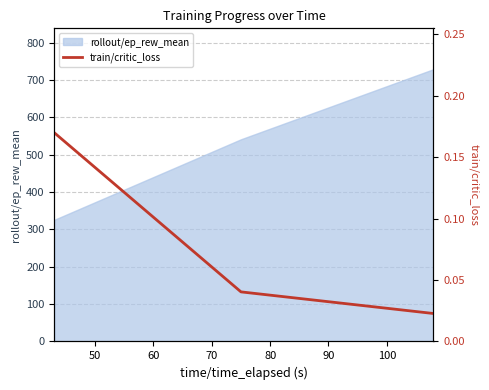

What is the highest value of the rollout/ep_rew_mean series?

728.8